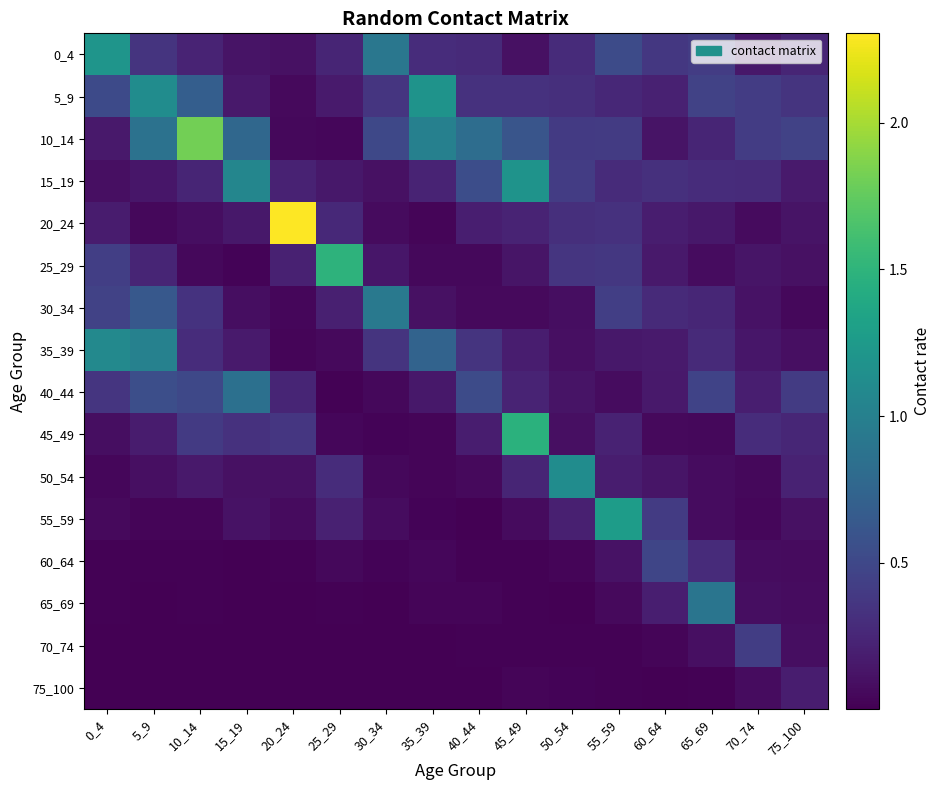

List the series in order of their peak value, lowest first.

75_100, 70_74, 60_64, 40_44, 65_69, 30_34, 35_39, 50_54, 15_19, 5_9, 0_4, 55_59, 45_49, 25_29, 10_14, 20_24